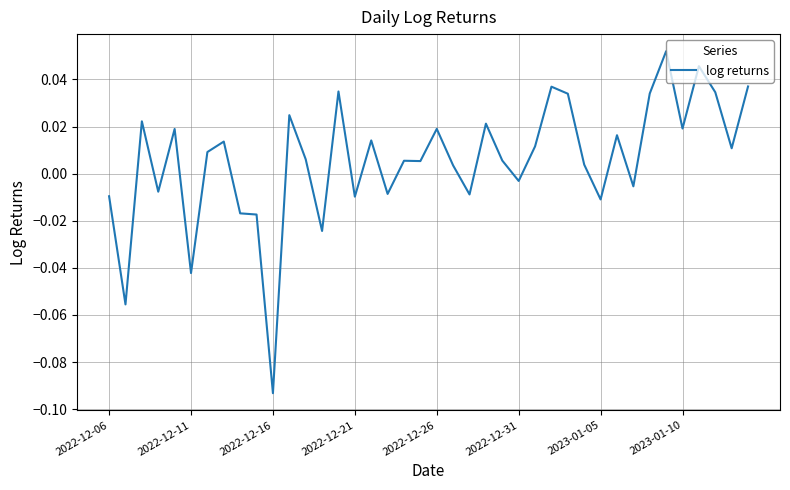

Does the chart display data point markers on the line(s)?

No